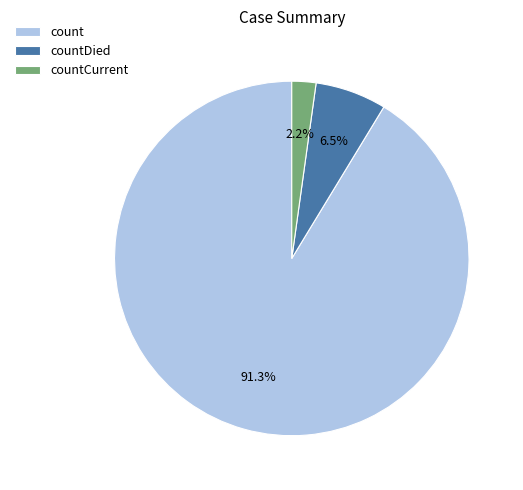

What is the majority slice?

count